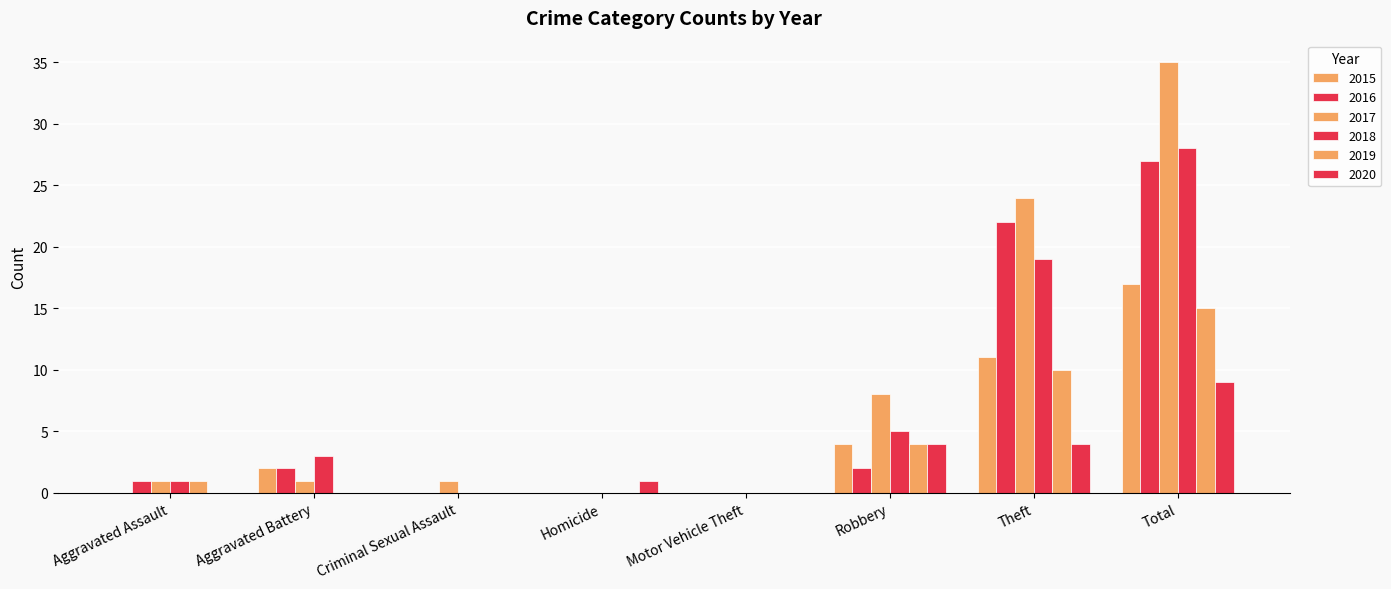

Where does the 2015 series first go above 2?

Robbery